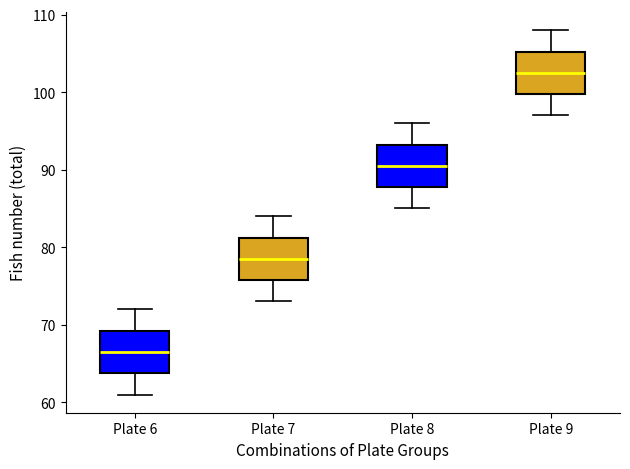

Where does the median line of the box for Plate 7 sit on the y-axis? The values are not printed on the chart, so give them approximately, as read against the axis.

79